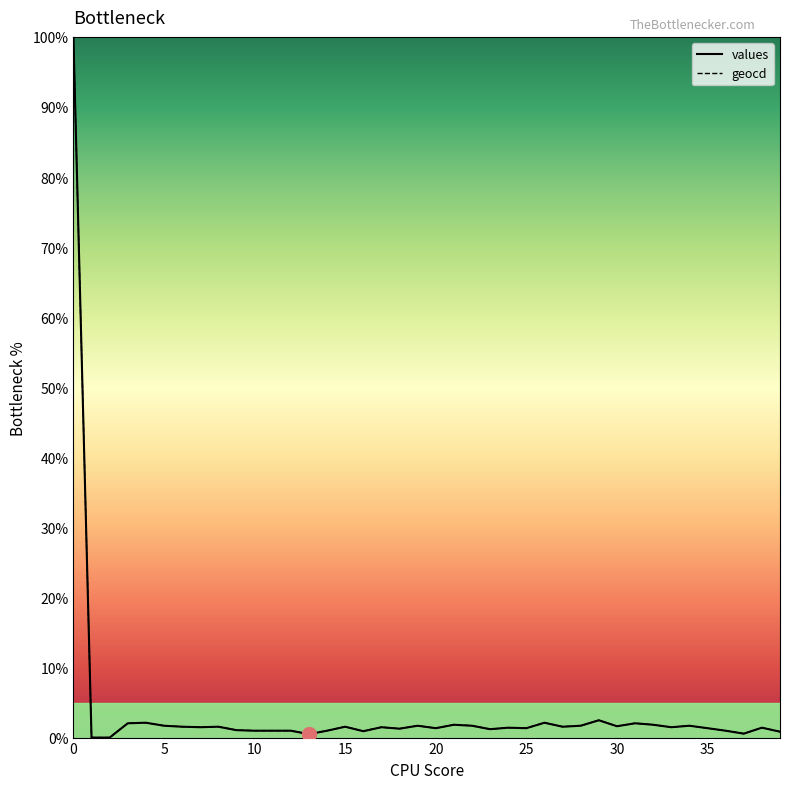

List the series in order of their overall mean, lowest first.

values, geocd